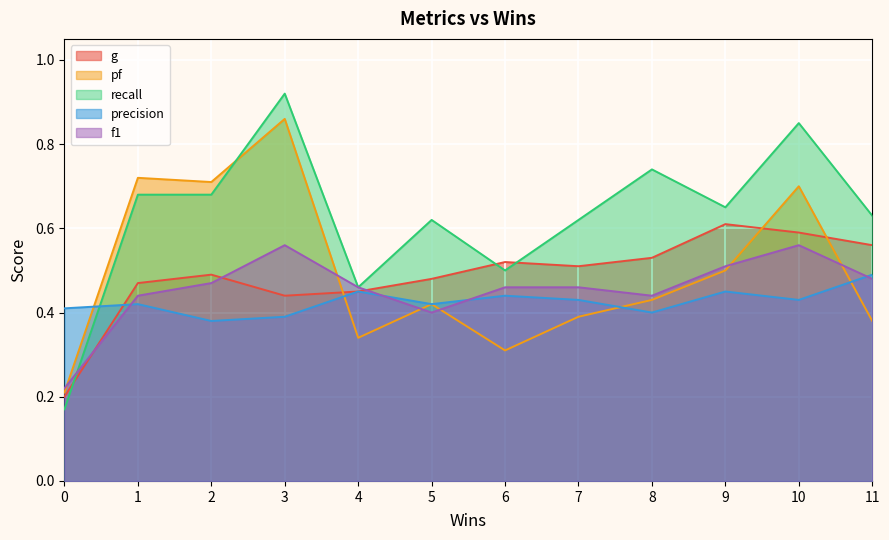

At 6, list the series in order from largest to smallest.

g, recall, f1, precision, pf